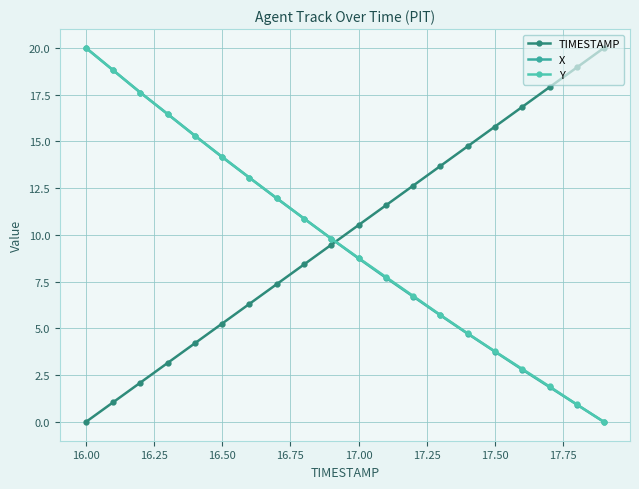

Which series has the widest spread of values?

TIMESTAMP